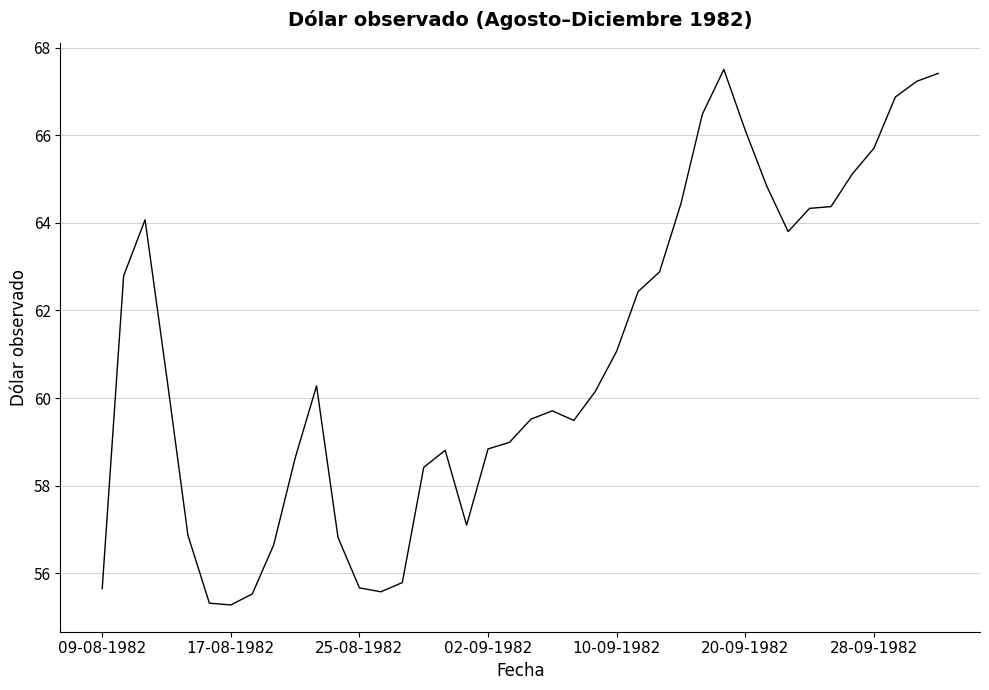

What is the difference between the second highest and second lowest values?

12.1